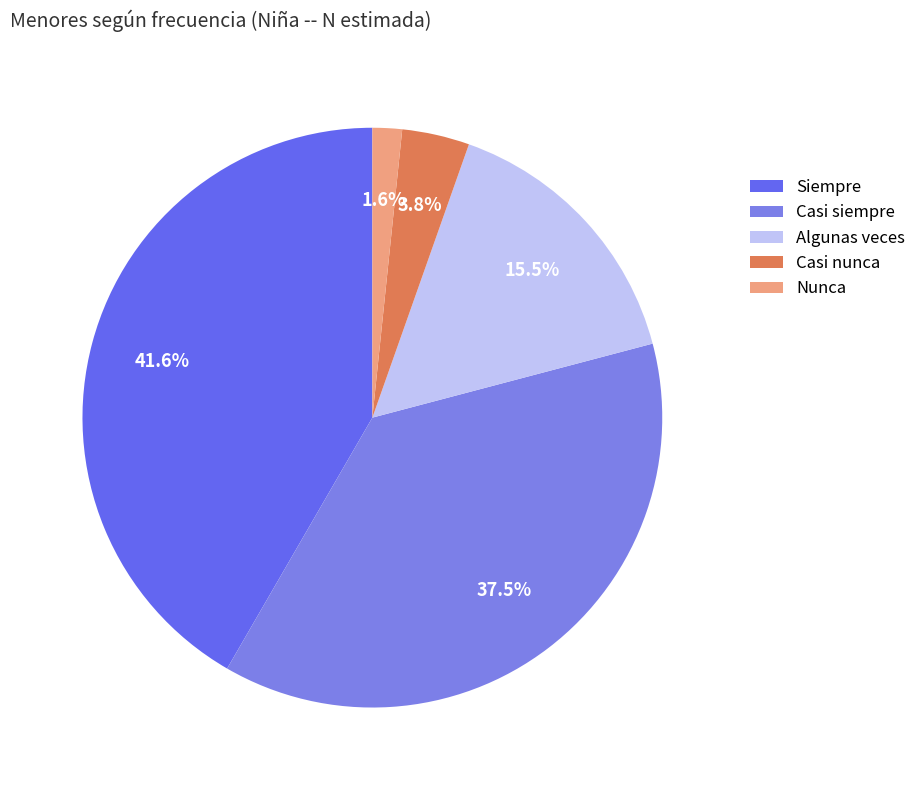

The Nunca slice represents 8% of the pie. True or false?

False